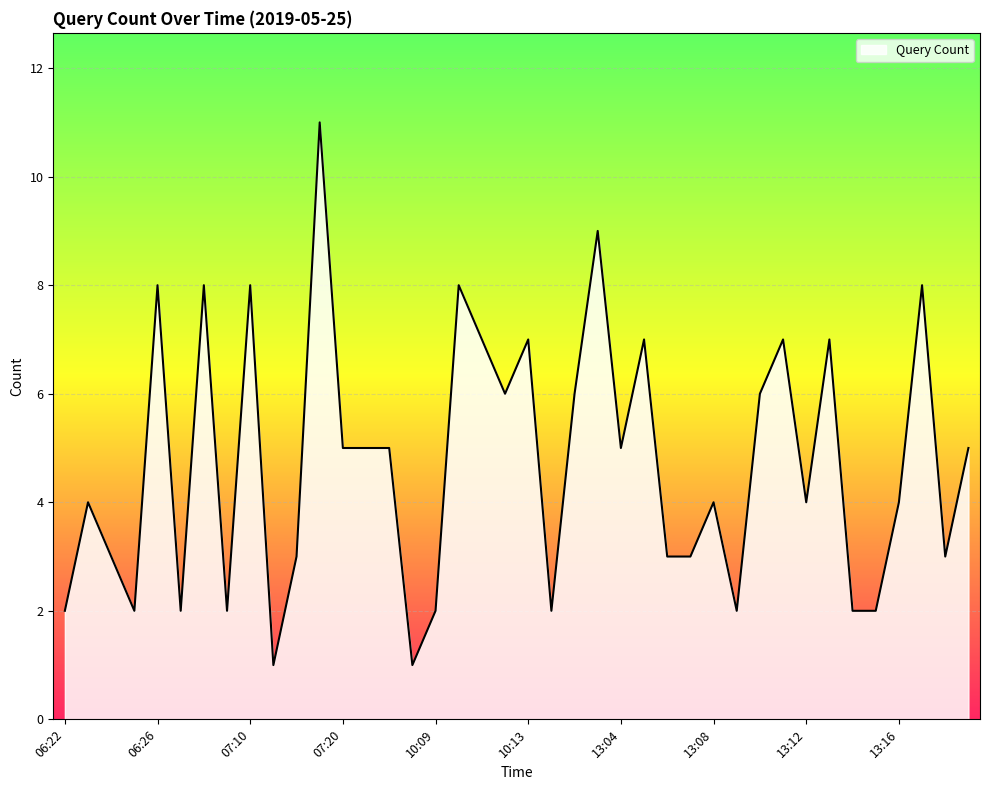

What is the difference between the maximum and minimum values?

10